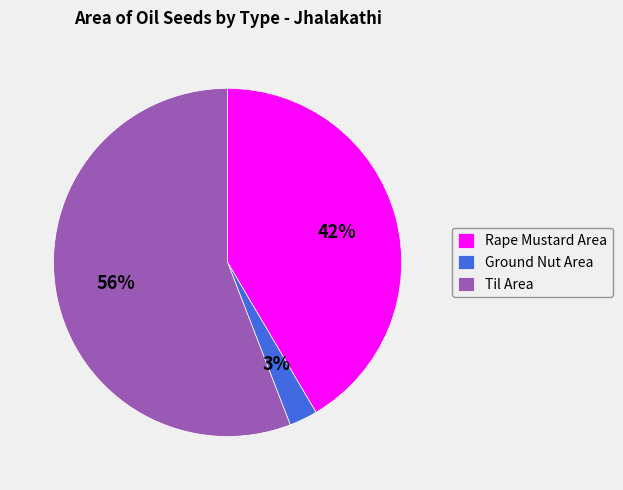

What percentage is the Ground Nut Area slice, to the nearest percent?

3%